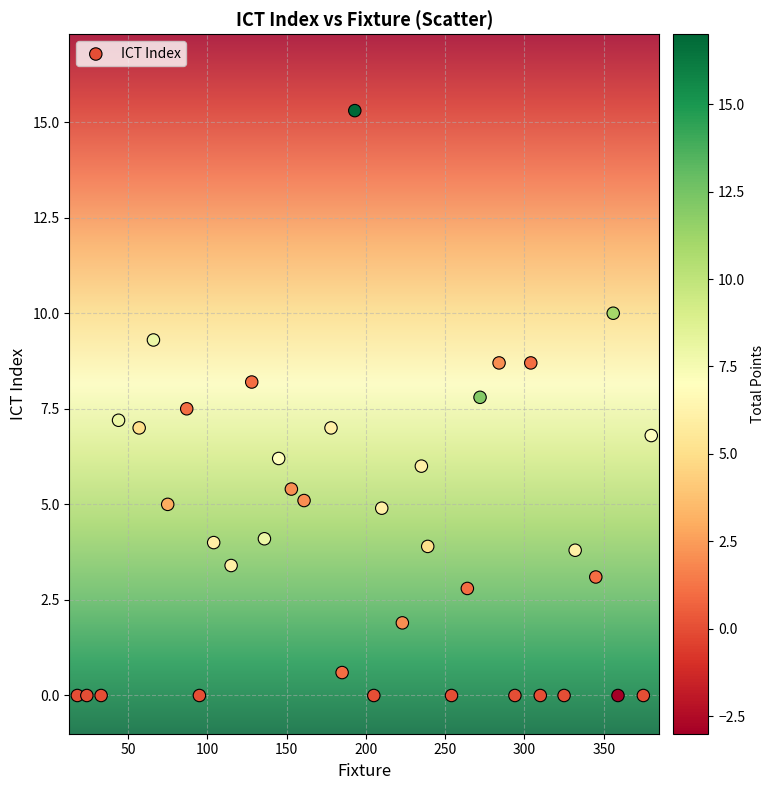

What is the range of X values (max minus min)?

362.0